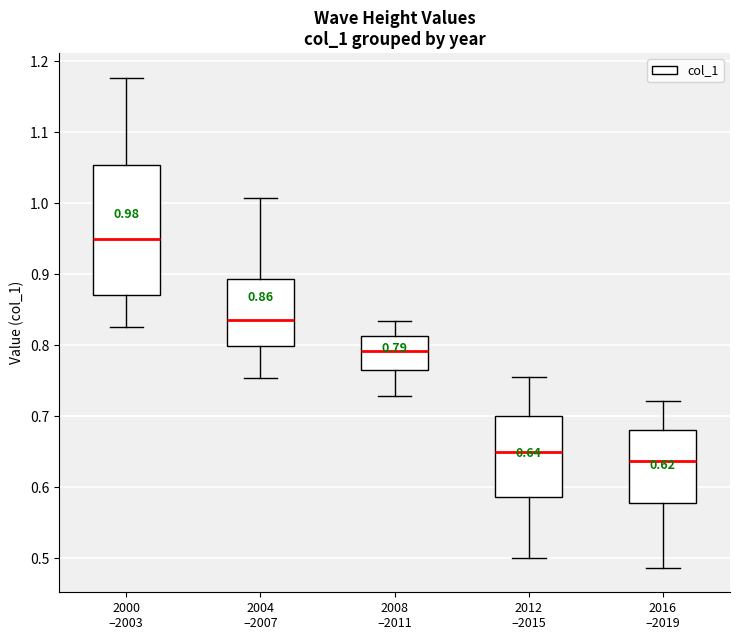

Which box's median line is the highest?

2000 –2003